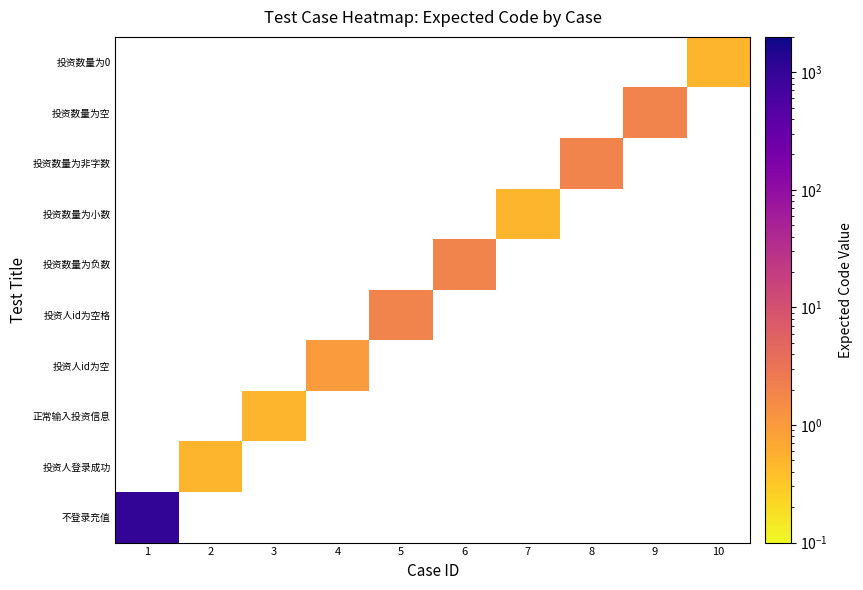

Count the number of data series in this chart.

10